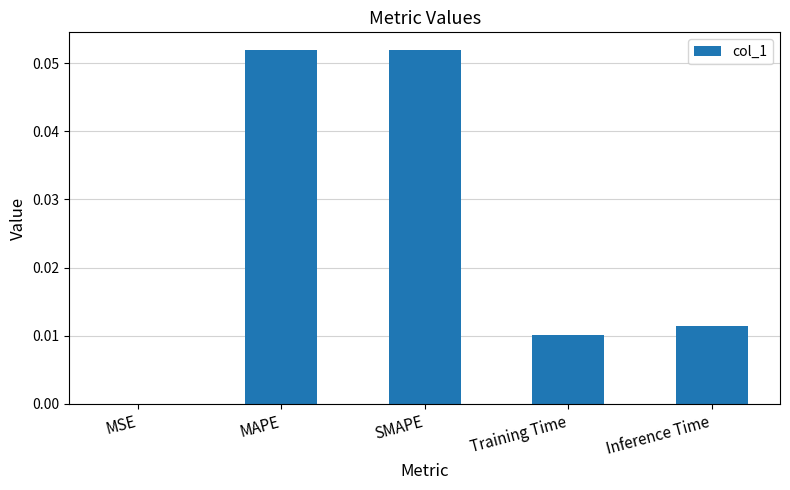

The value at MSE is 0.0. True or false?

True